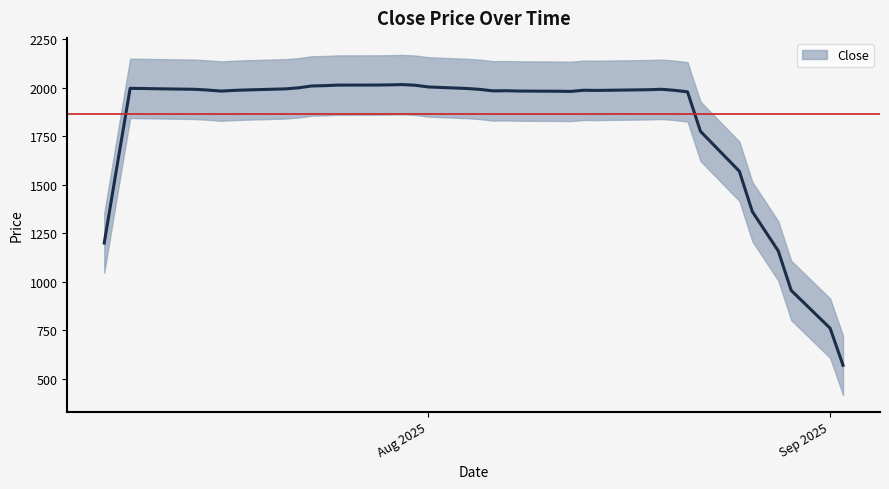

True or false: there are more than 2 points higher than both neighbors.

True